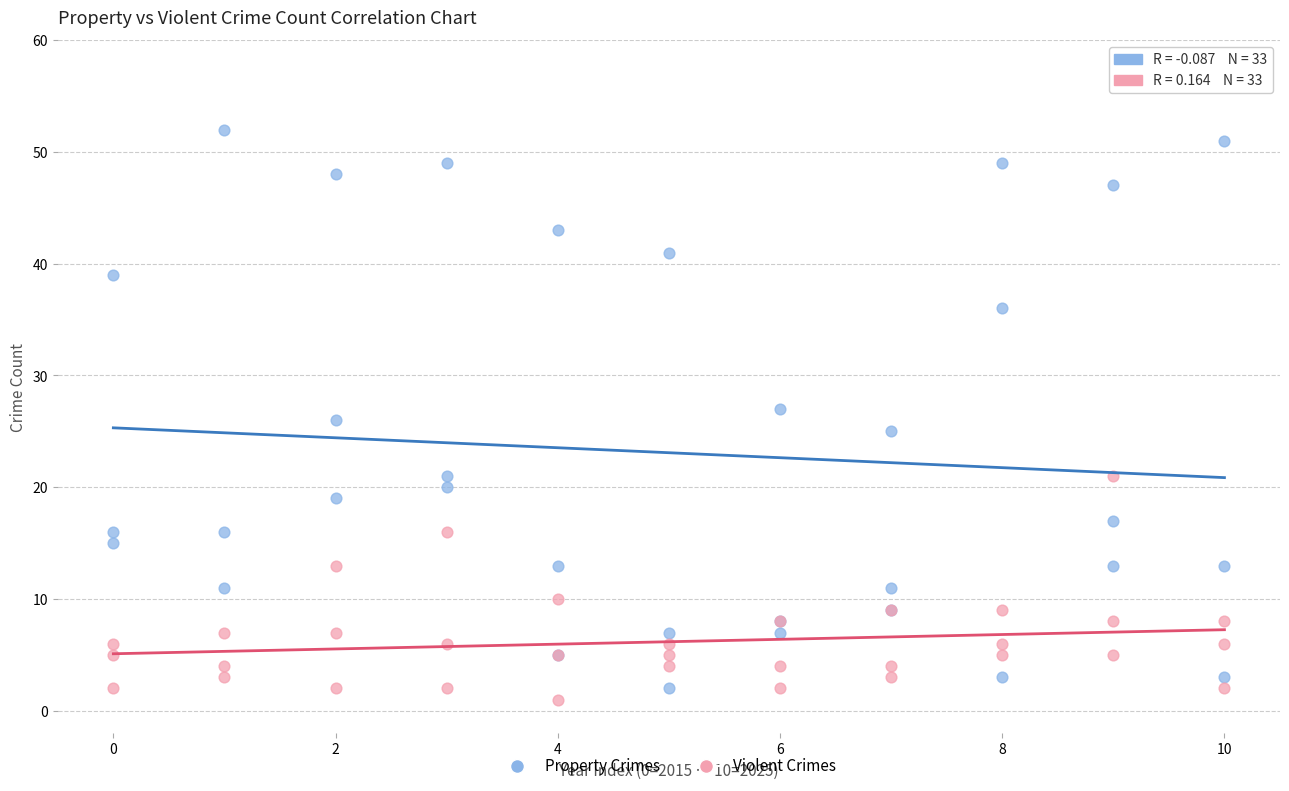

What is the X range (max minus min) for the scatter plot?

10